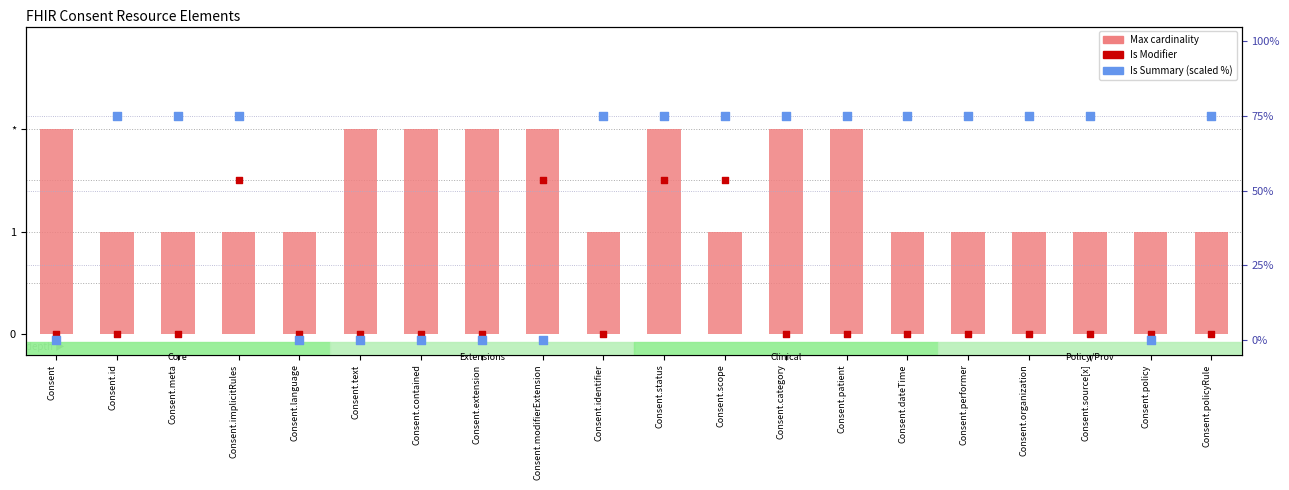

Which series has the largest total across all categories?

Is Summary (scaled)